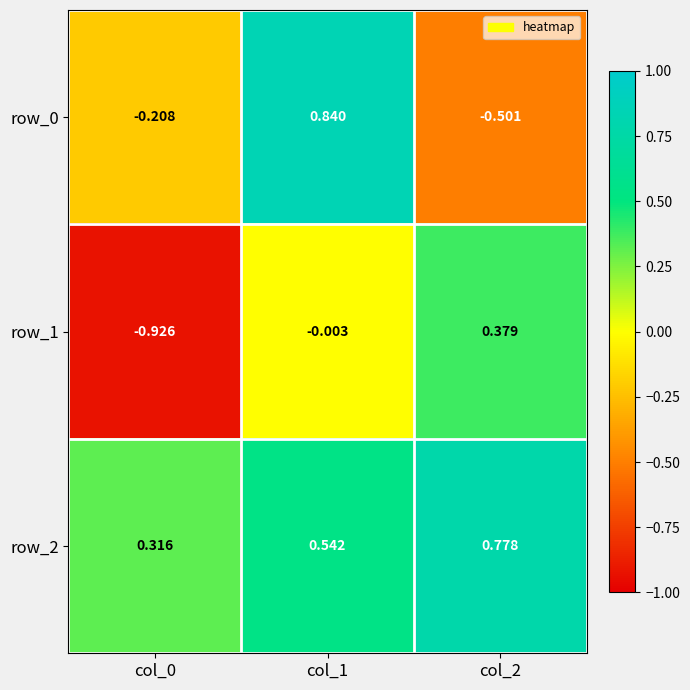

Is the value of row_2 at col_1 greater than the value of row_0 at col_1?

No